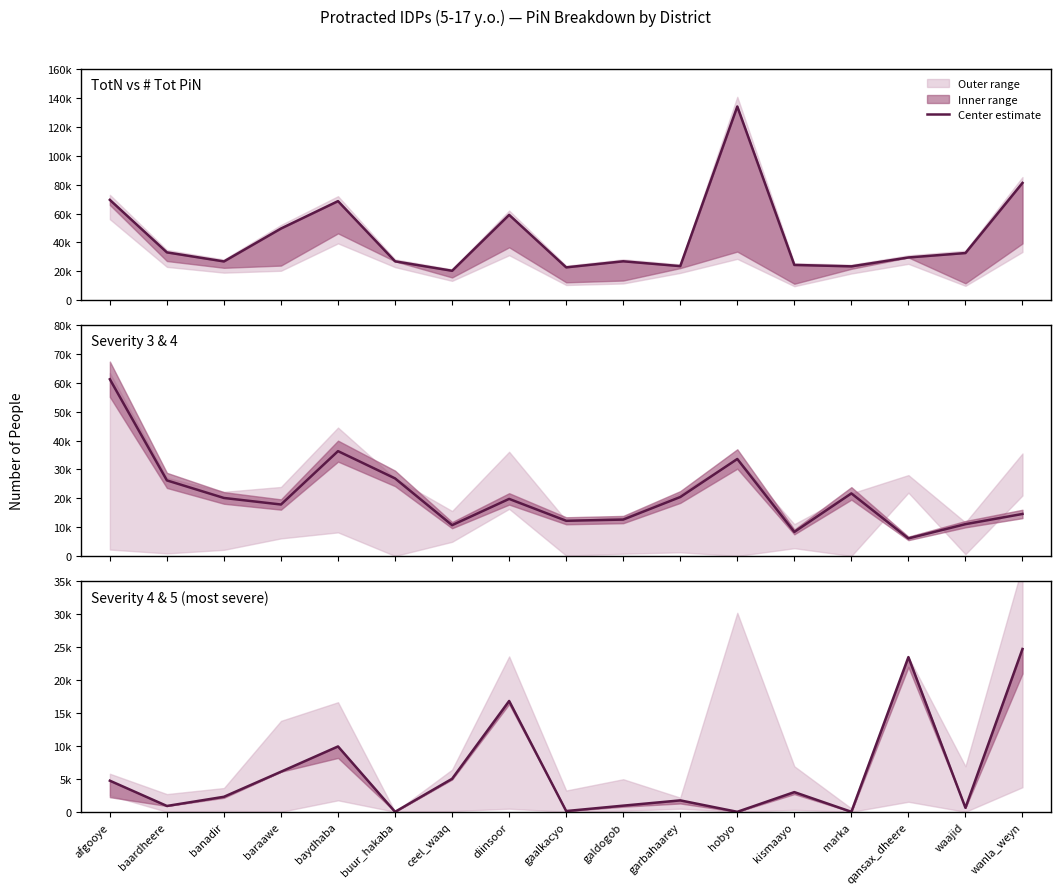

True or false: TotN vs # Tot PiN has a value of 39635 at qansax_dheere.

False